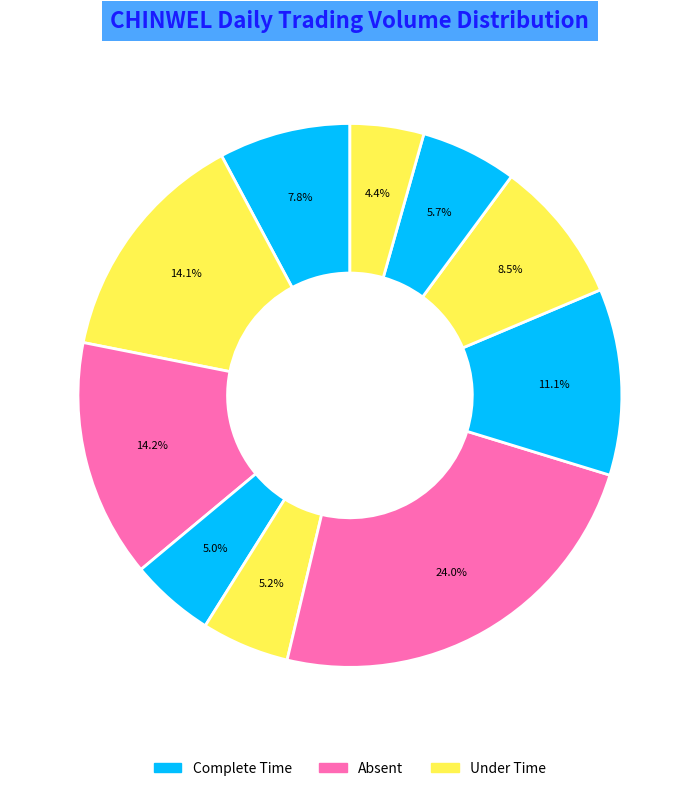

To the nearest percent, what is the average slice percentage?

10%